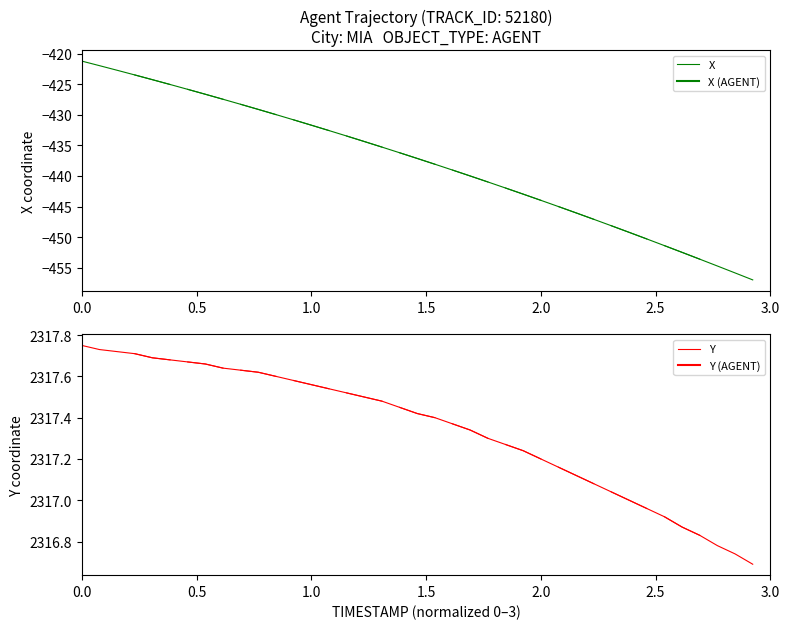

List the series in order of their overall mean, highest first.

Y, X